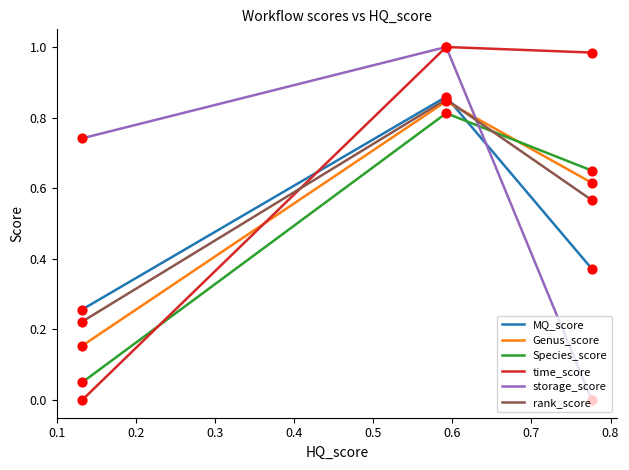

Which series reaches the minimum Y coordinate?

time_score